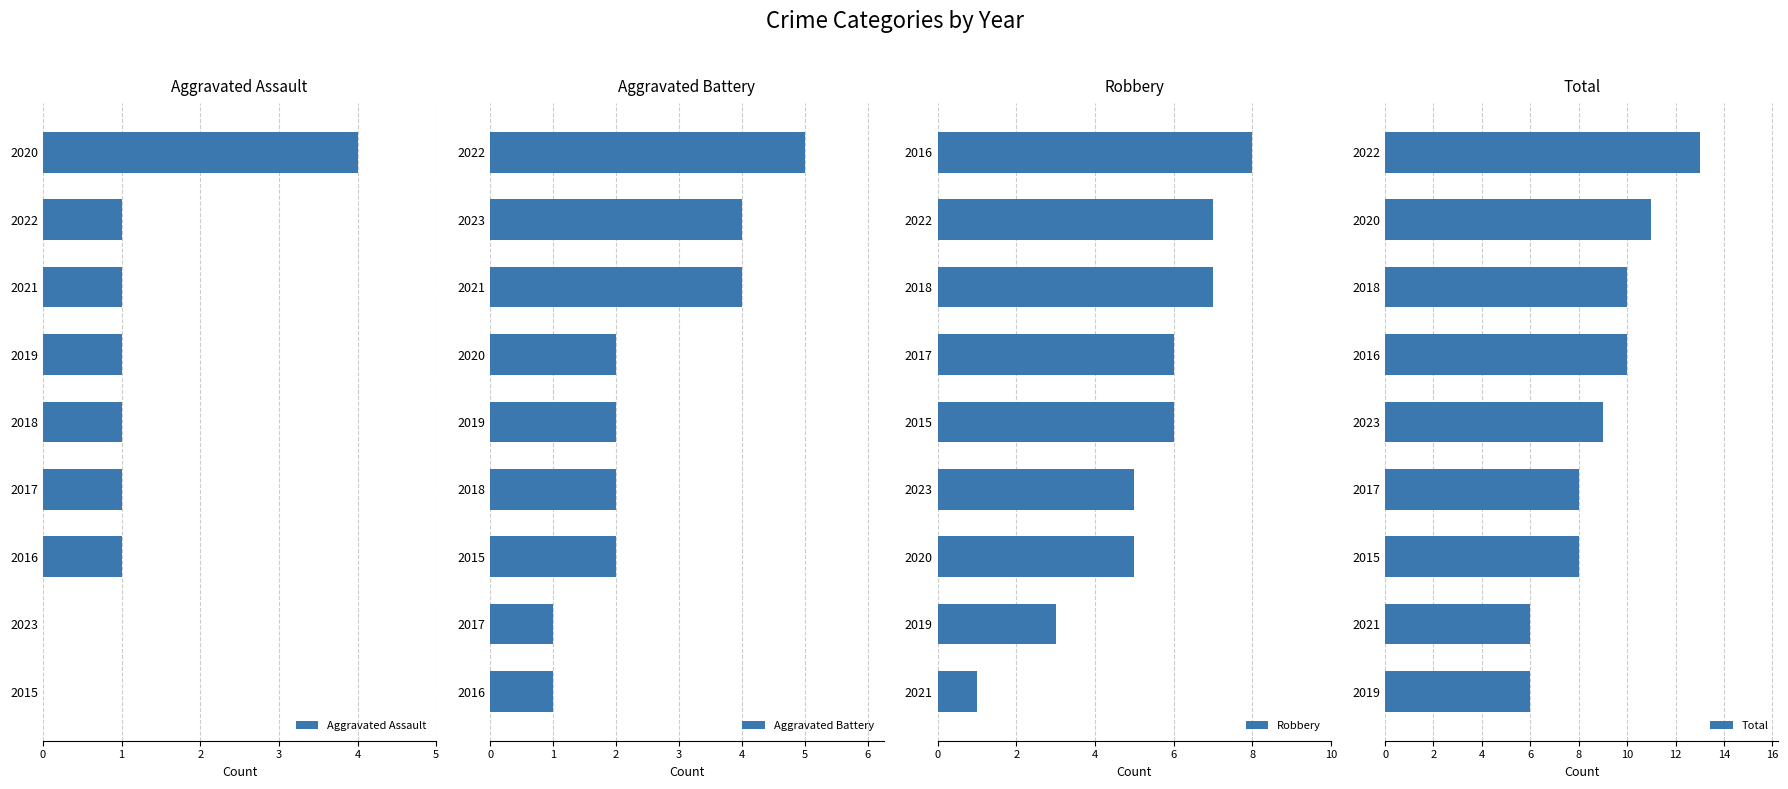

Is it true that Aggravated Assault equals 2 at 2020?

False